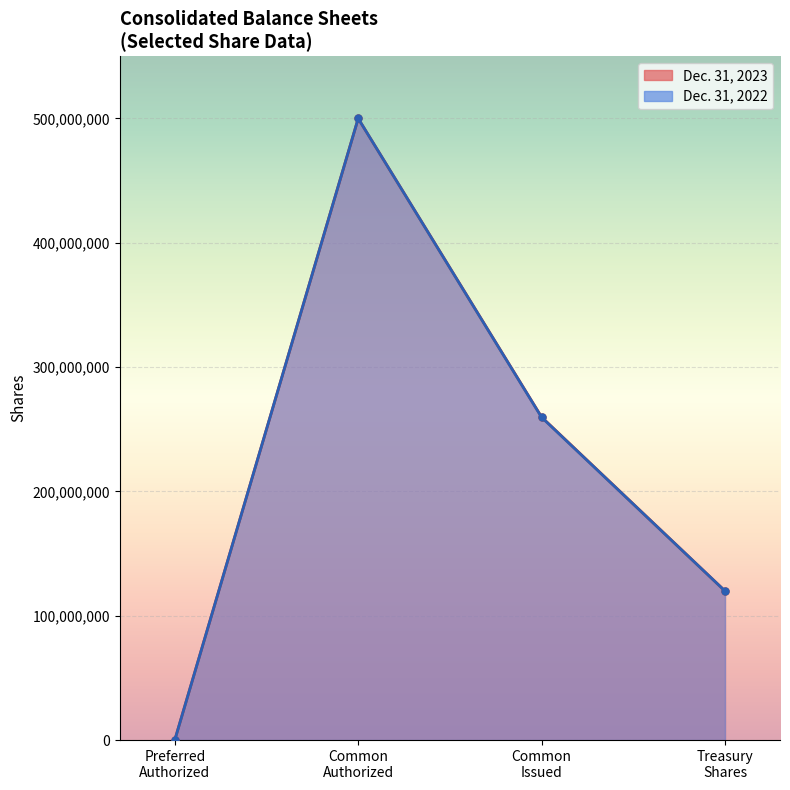

At which label does Dec. 31, 2023 first exceed 100000?

Common stock authorized